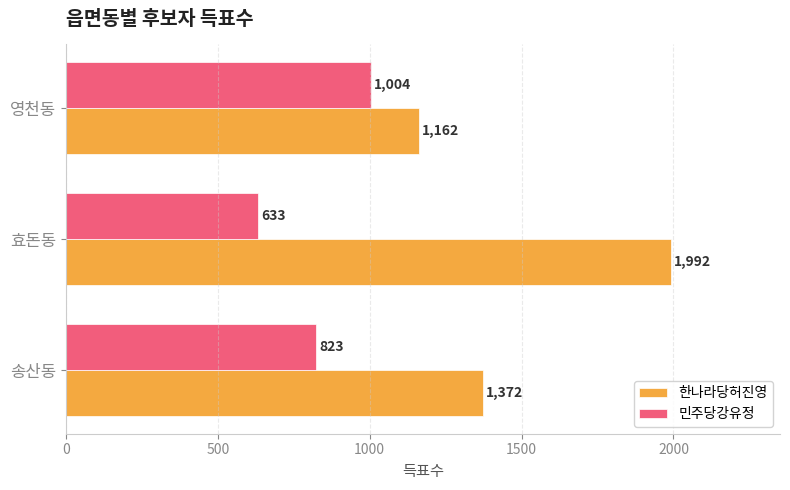

Which series has the largest total across all categories?

한나라당허진영